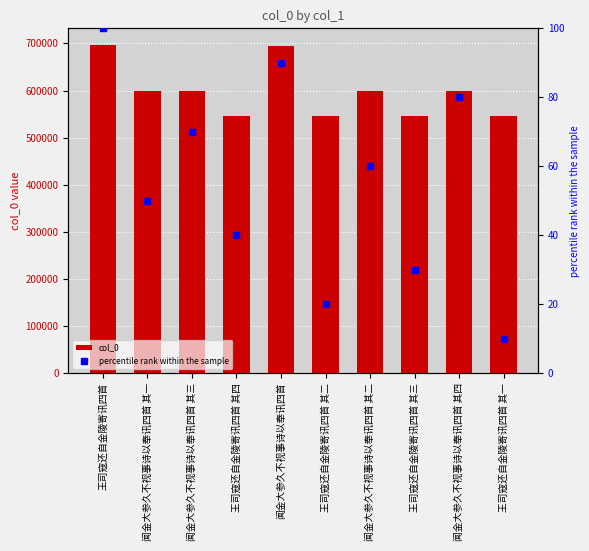

What is the difference between the maximum and second lowest values in the percentile rank within the sample series?

80